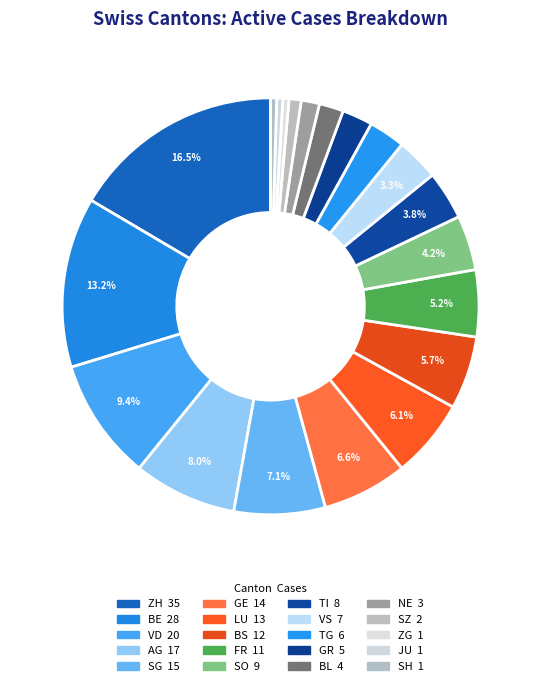

Does any single category account for the majority?

No